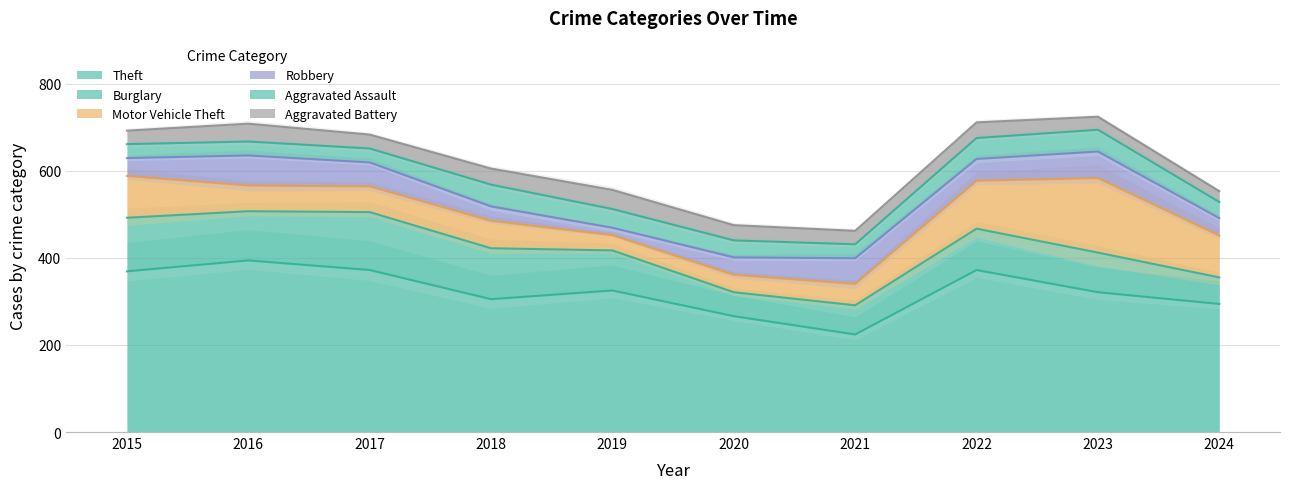

How many distinct data groups are displayed?

6